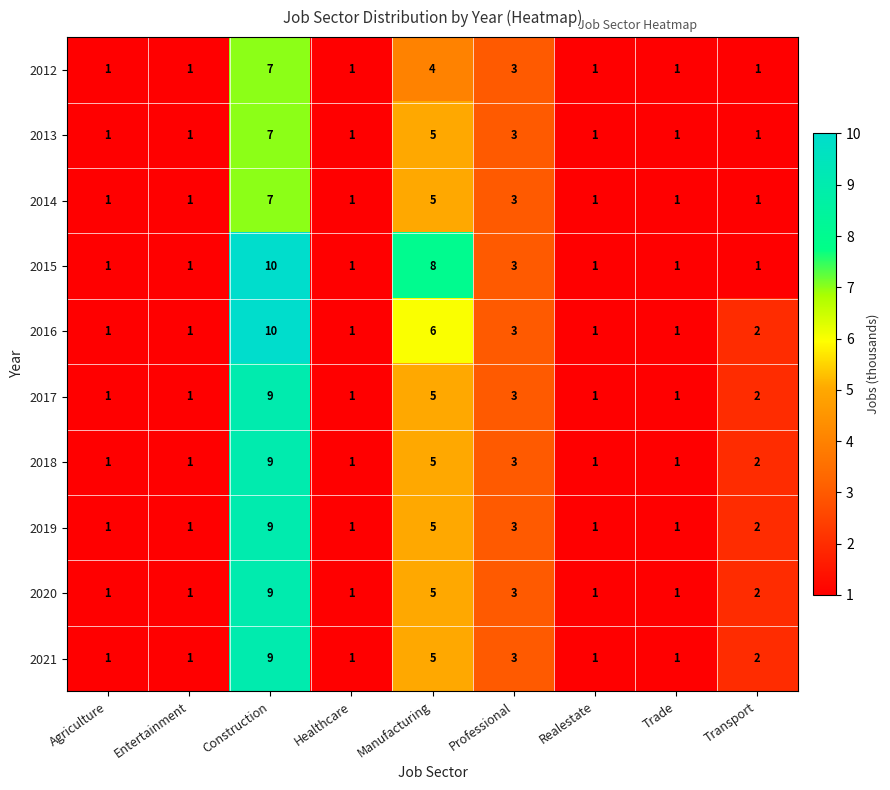

What is the sum of all 2012 values?

20